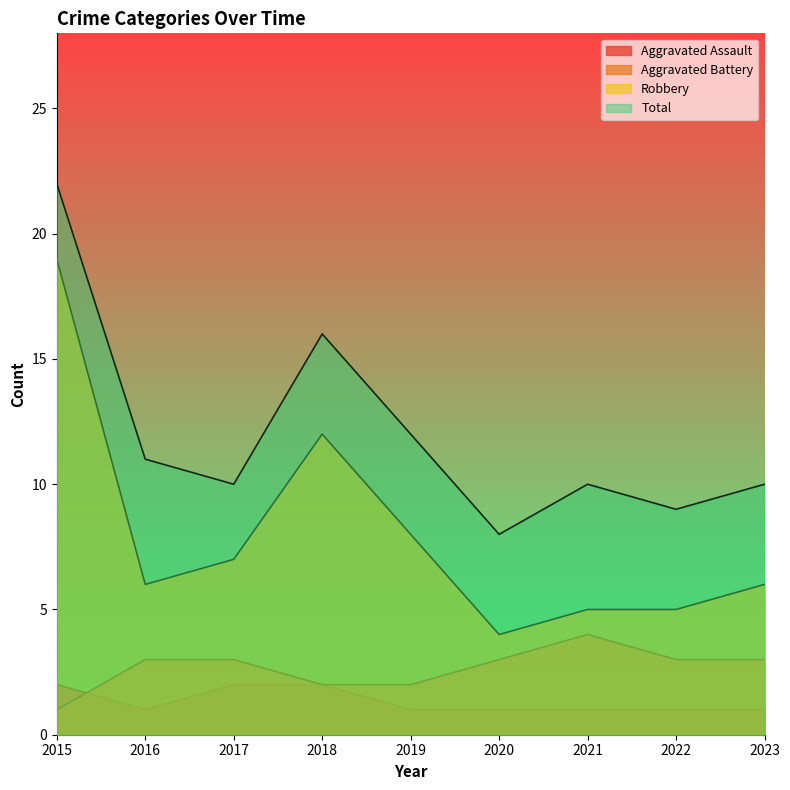

Rank the series by their maximum value, from lowest to highest.

Aggravated Assault, Aggravated Battery, Robbery, Total